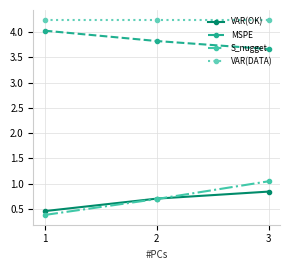

List the series in order of their peak value, lowest first.

VAR(OK), S_nugget, MSPE, VAR(DATA)